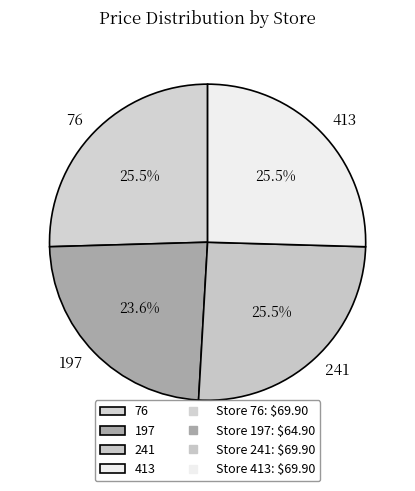

Is there a majority slice in this chart?

No